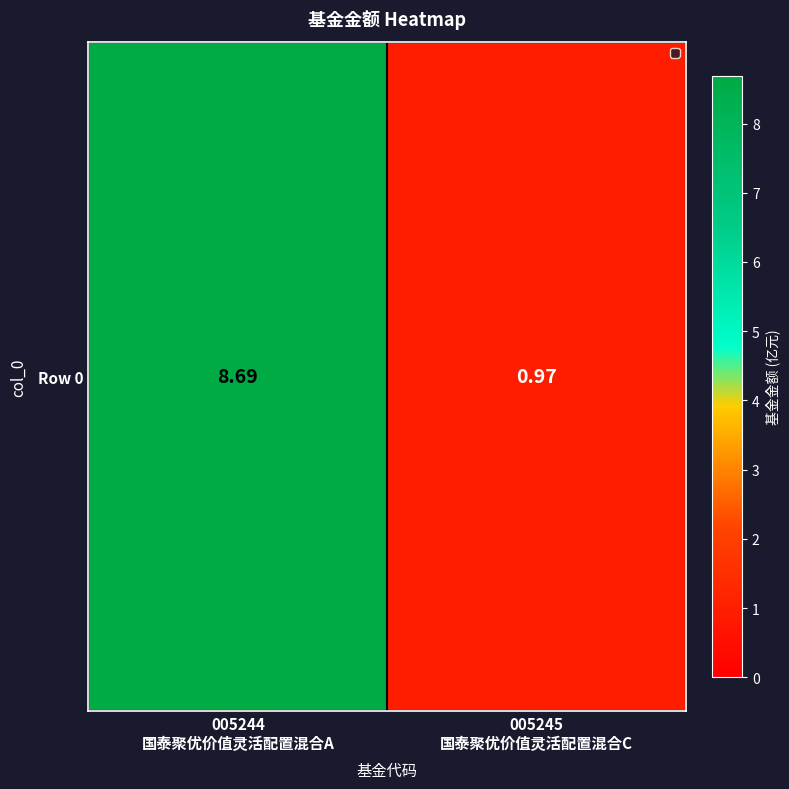

What is the average value?

4.8